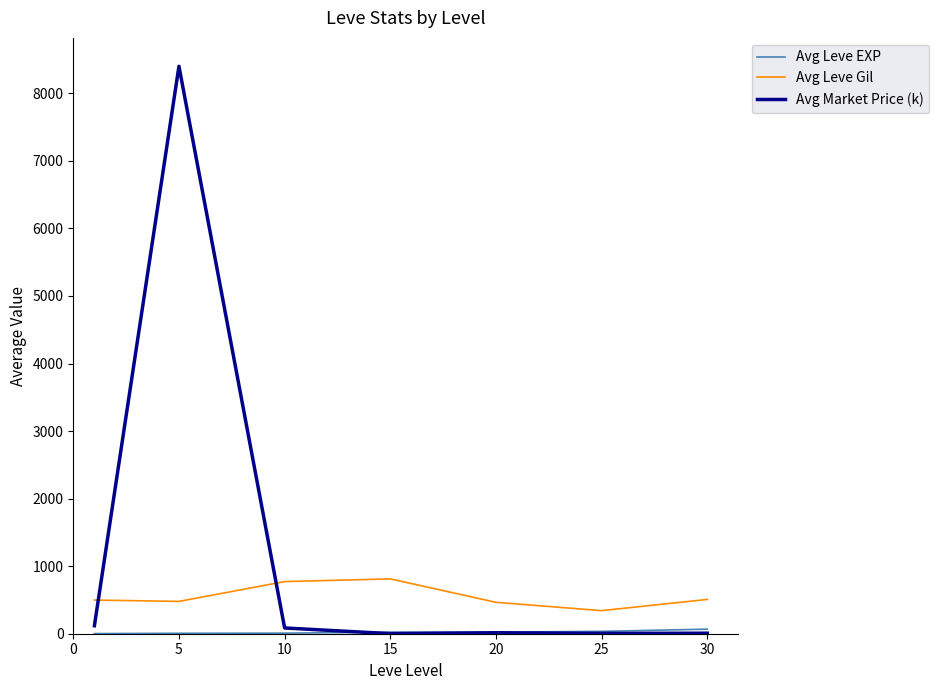

Which series has the largest range (max minus min)?

Avg Market Price (k)